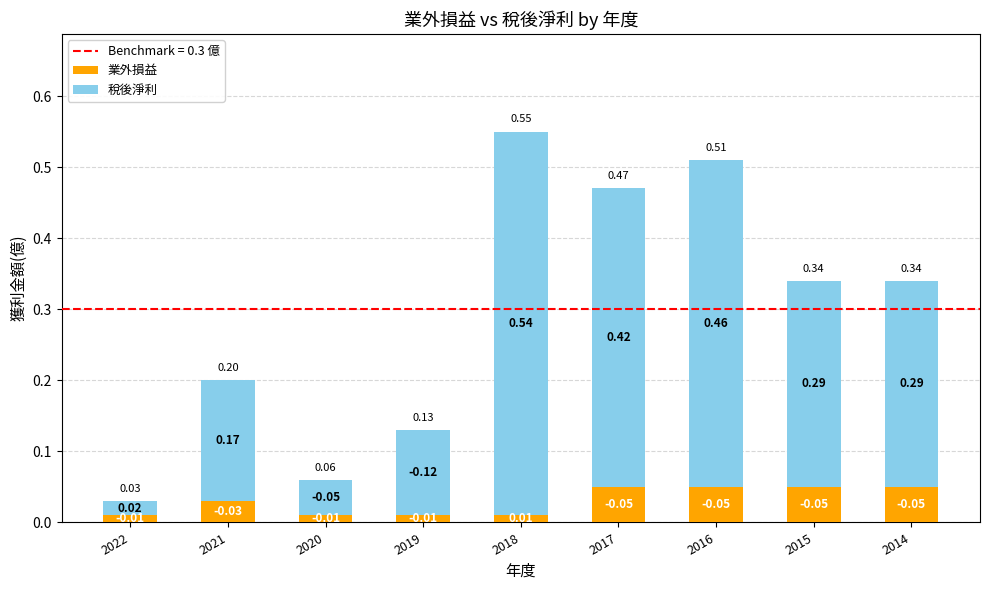

At which category is the sum across all series the highest?

2018